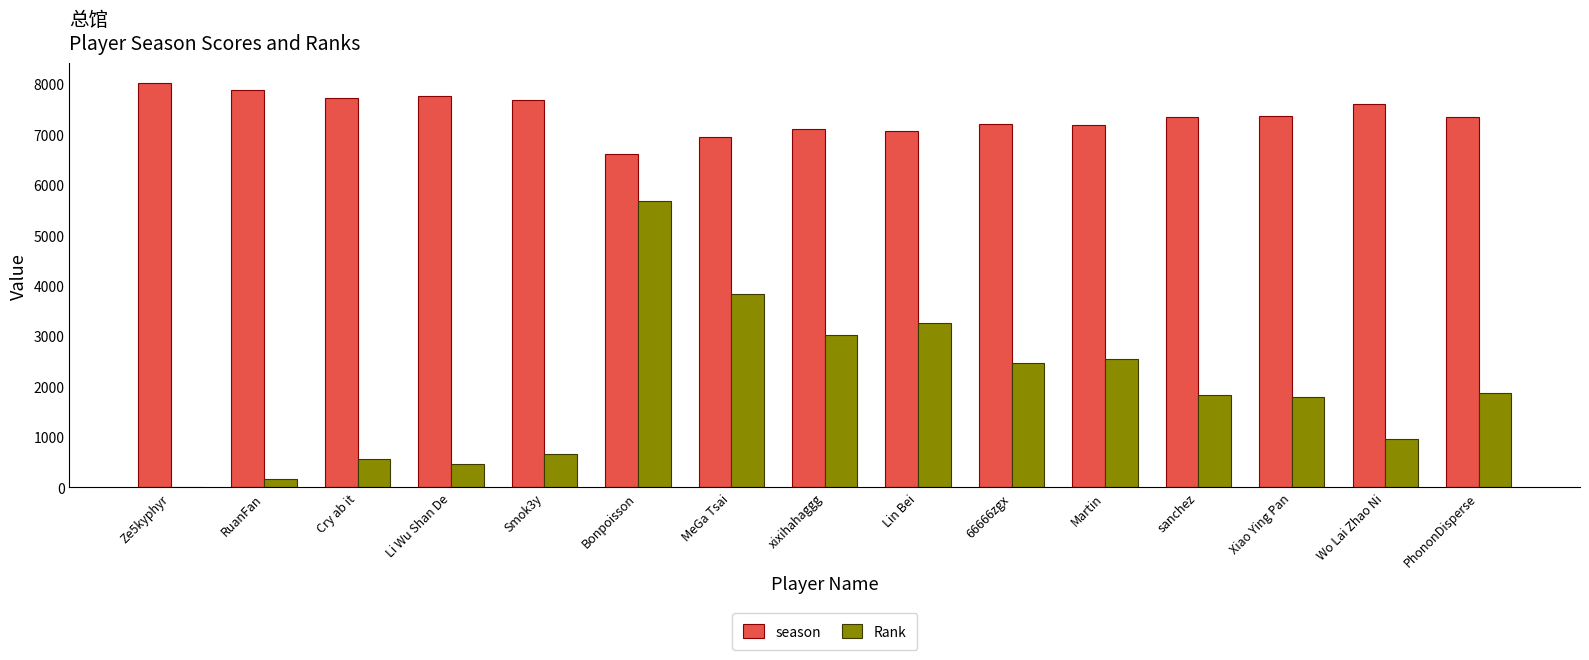

Does the chart contain stacked bars?

No